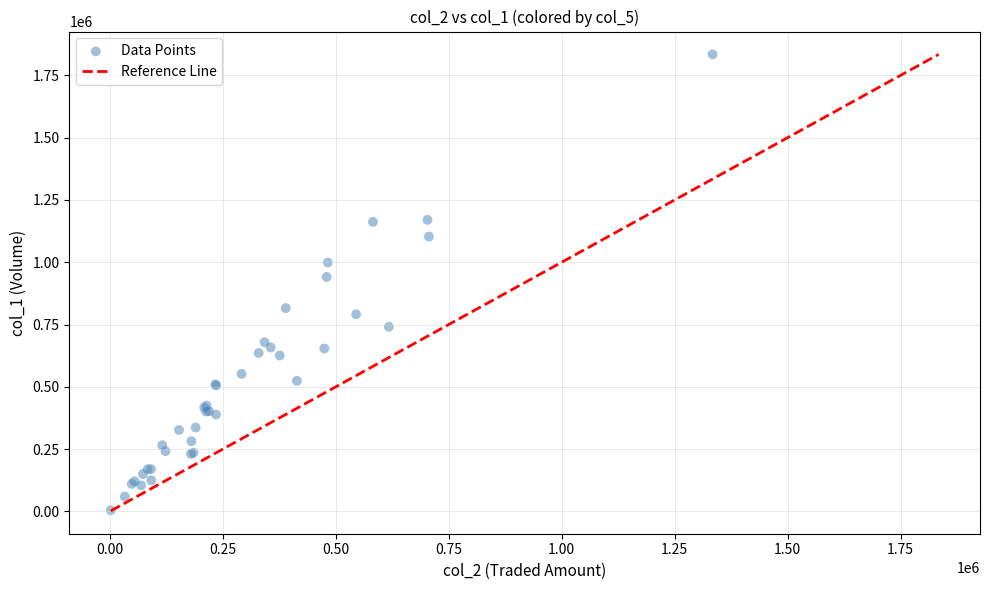

What Y value in the scatter plot is closest to 919500?

941000